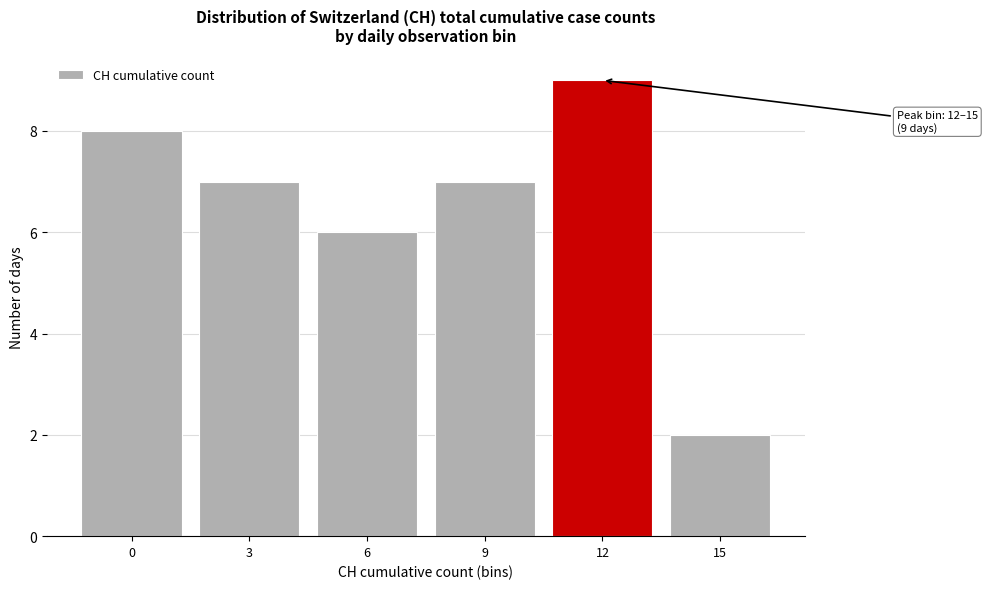

Reading left to right, what are all the values shown in this chart?

8	7	6	7	9	2